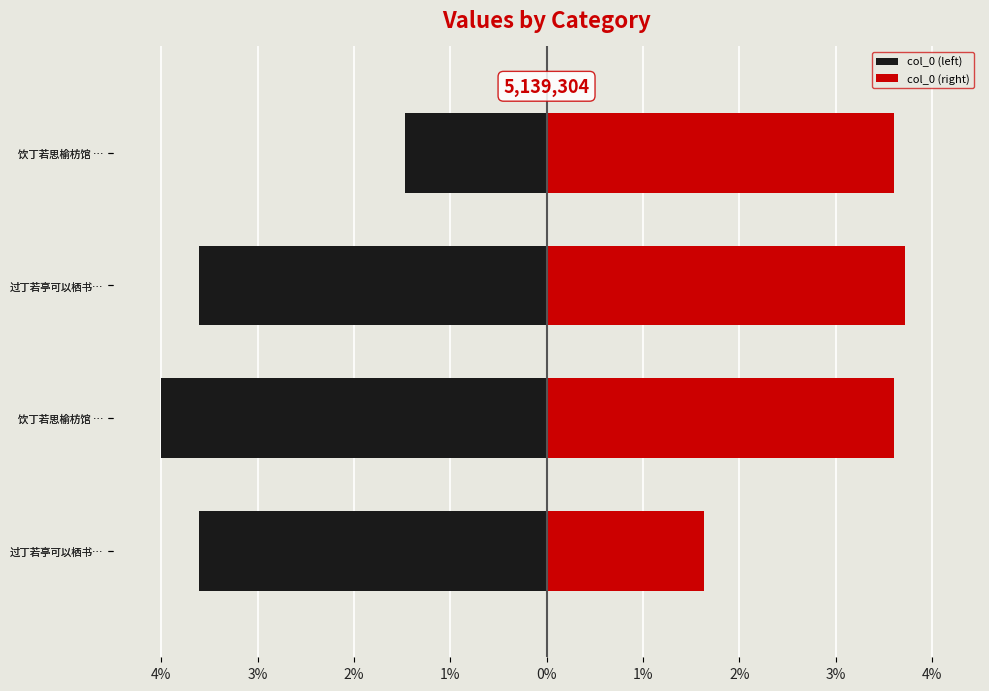

How many bars are there in total?

8